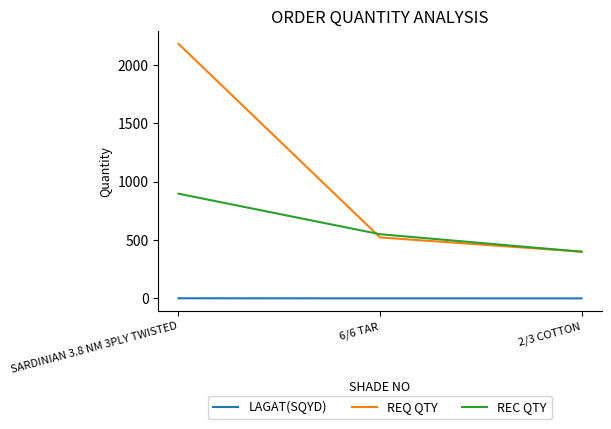

What is the difference between the highest and lowest values at 6/6 TAR?

549.8